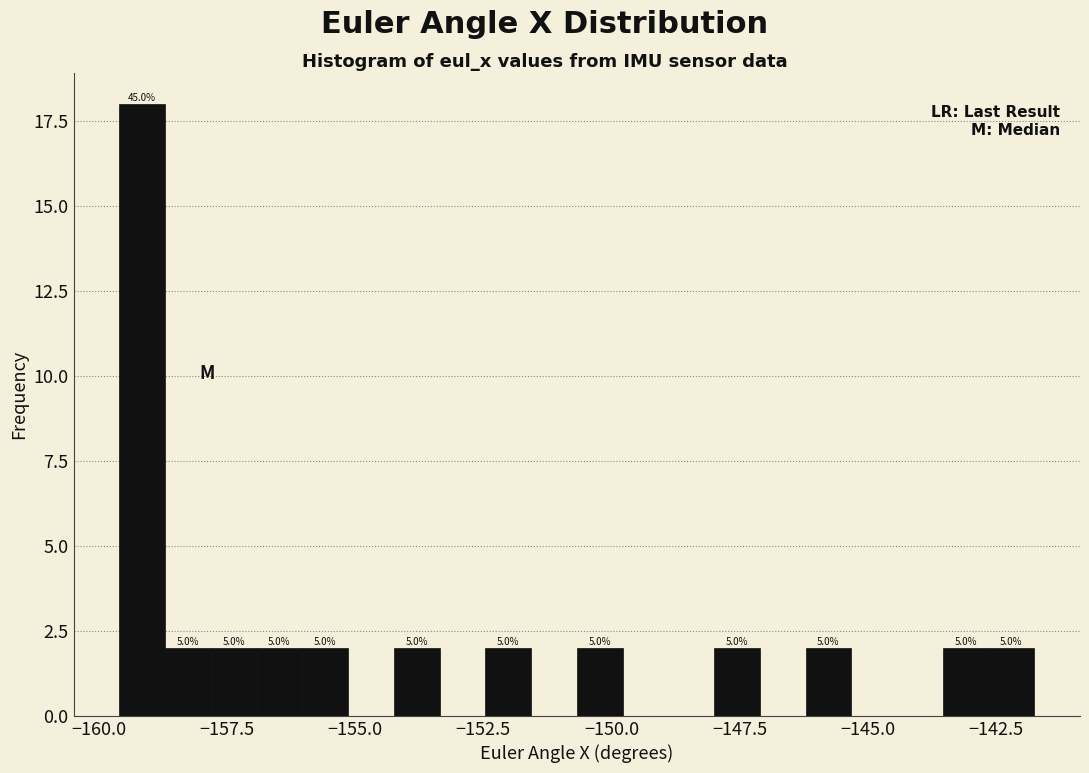

Around what value on the x-axis is the tallest bar? Give the approximate position of its centre, as read against the axis.

-159.0